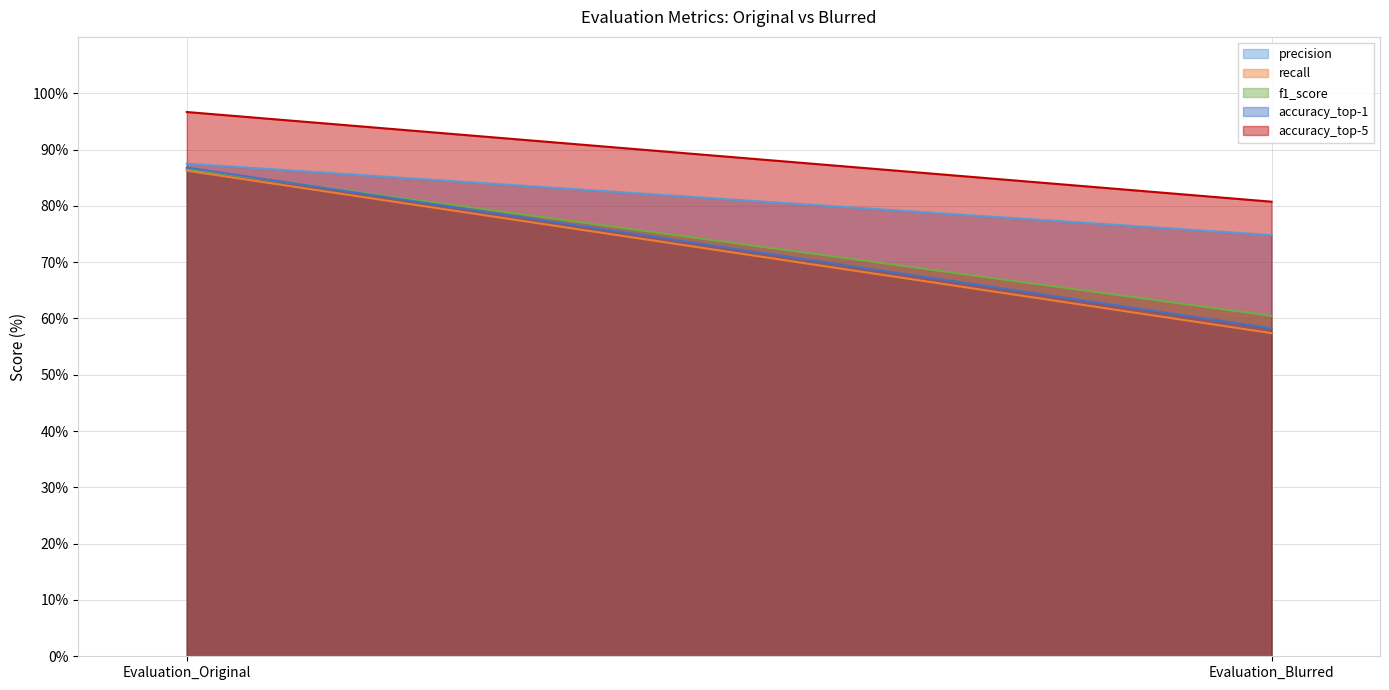

Reading left to right, list all the values displayed in this chart.

precision: Evaluation_Original=87.5	Evaluation_Blurred=74.8
recall: Evaluation_Original=86.2	Evaluation_Blurred=57.4
f1_score: Evaluation_Original=86.6	Evaluation_Blurred=60.5
accuracy_top-1: Evaluation_Original=86.8	Evaluation_Blurred=58.2
accuracy_top-5: Evaluation_Original=96.7	Evaluation_Blurred=80.7